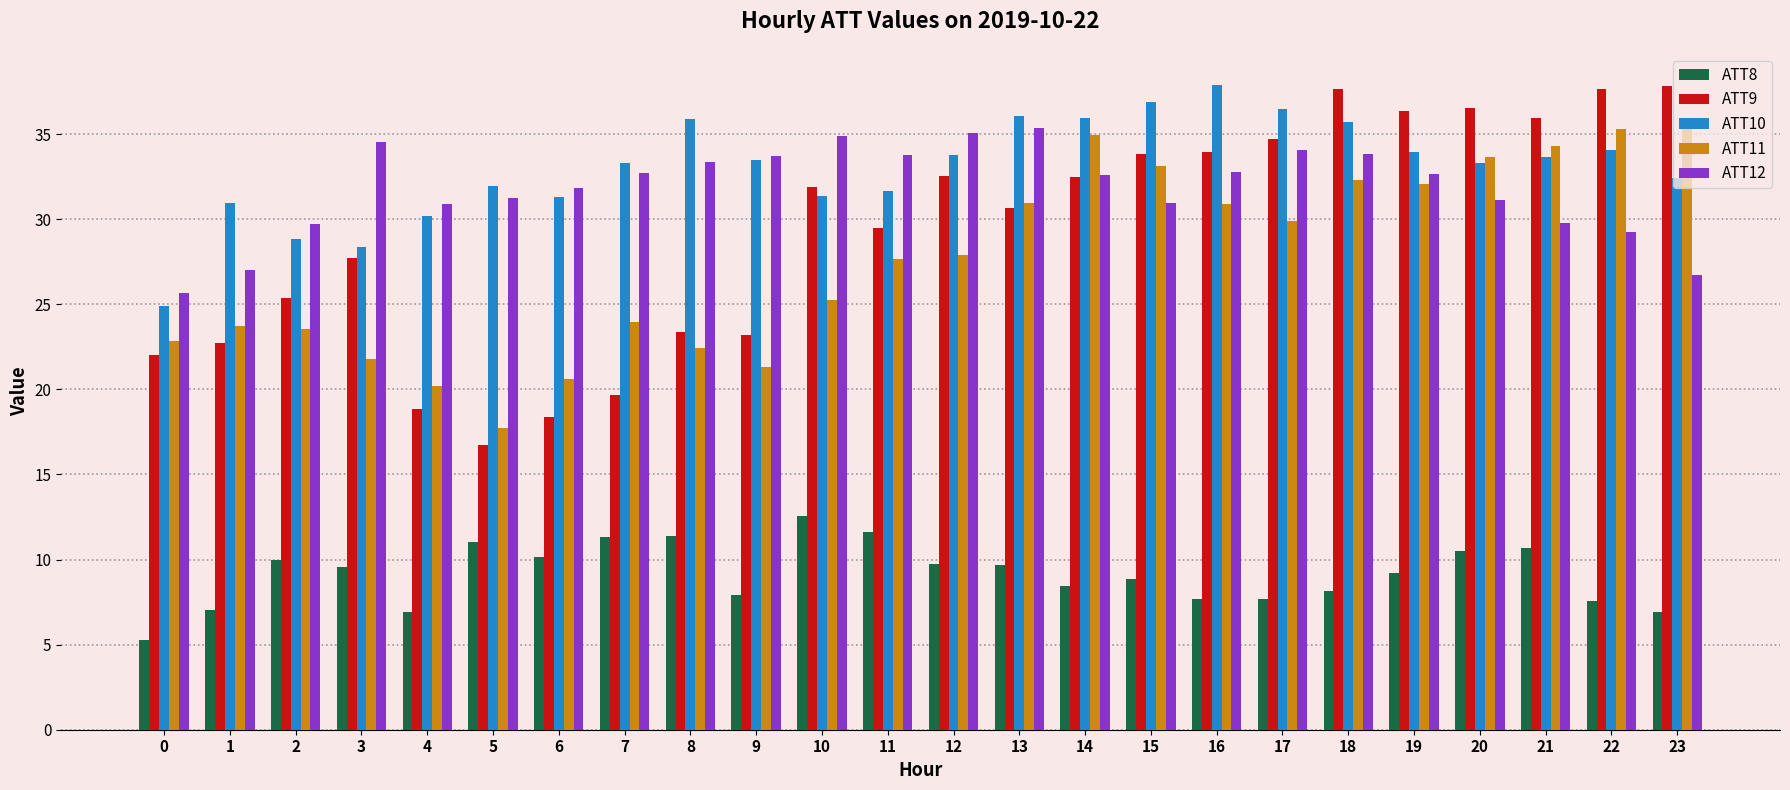

At how many categories does at least one series exceed 17?

24